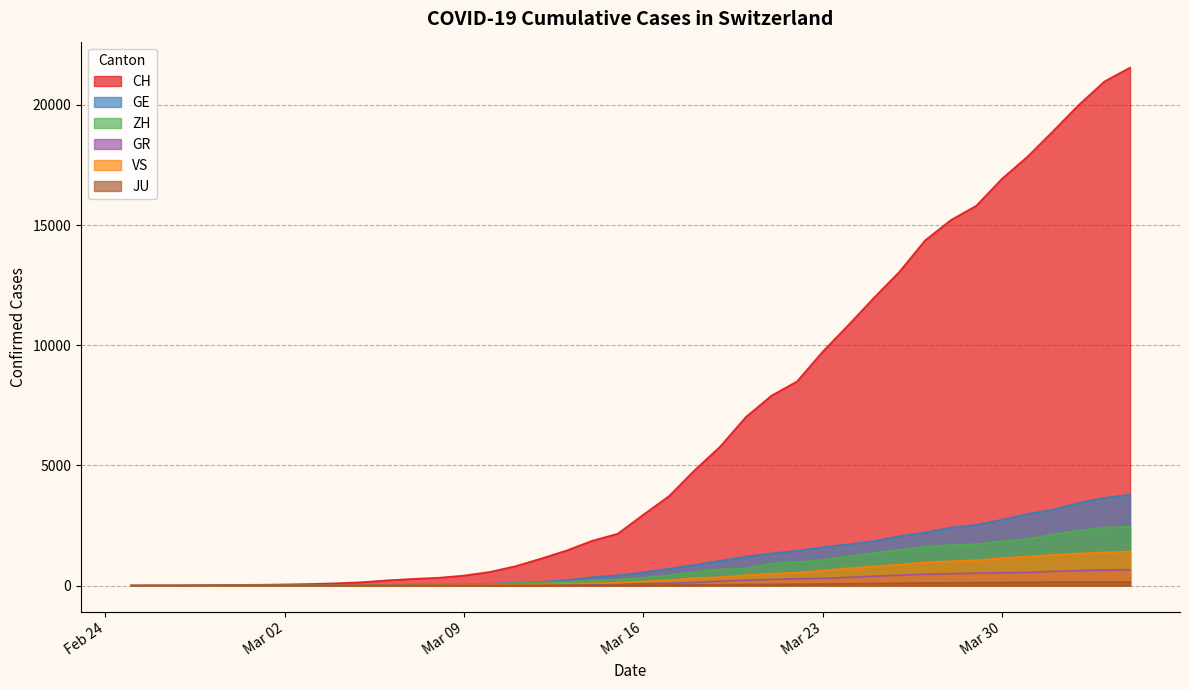

At which category is the sum across all series the highest?

2020-04-04